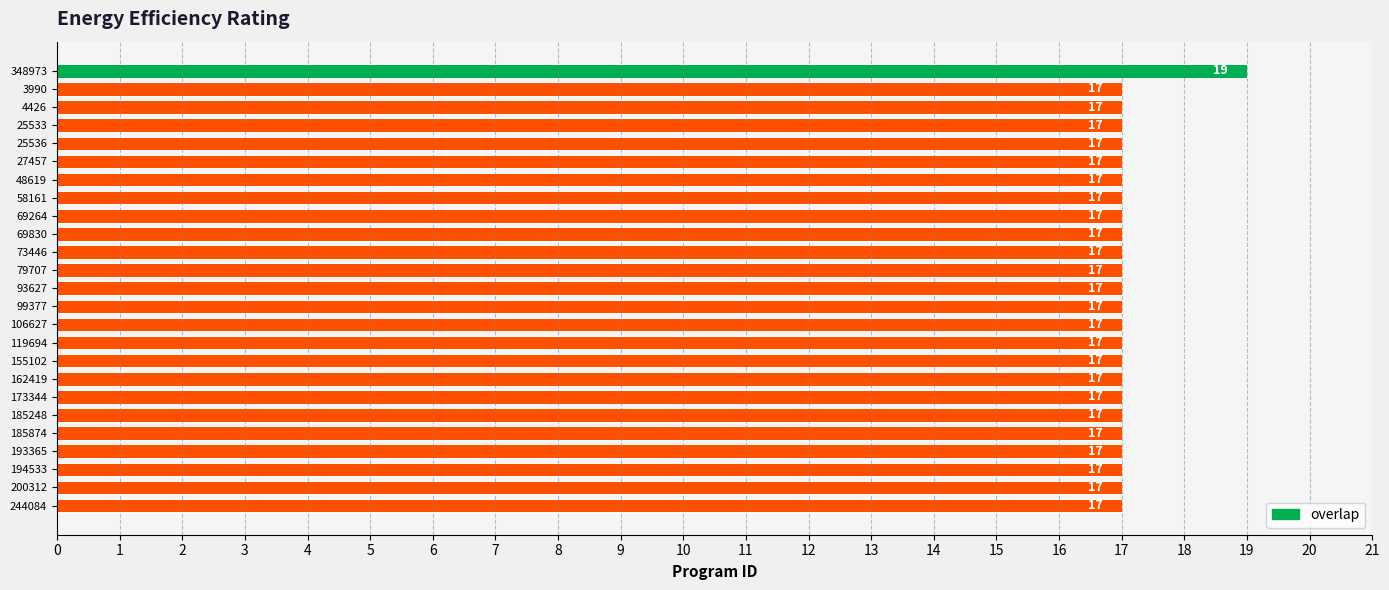

Approximately how many times larger is the value at 173344 compared to 79707?

1.0